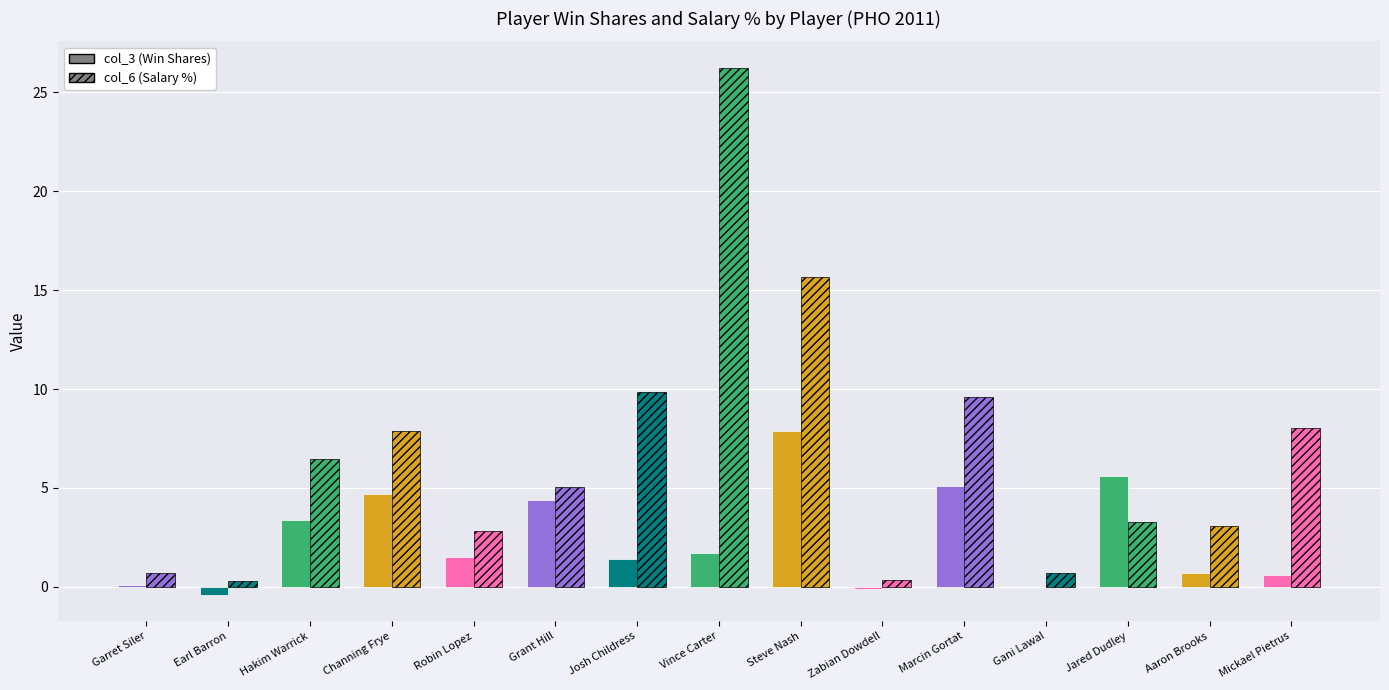

Count the number of data series in this chart.

2